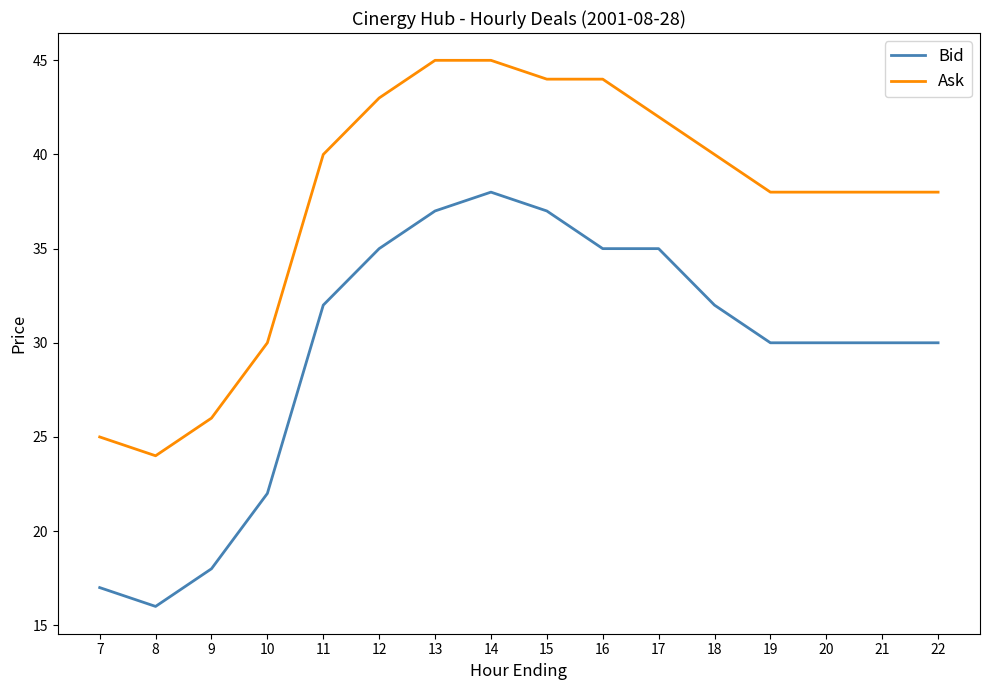

How many lines are shown in the chart?

2